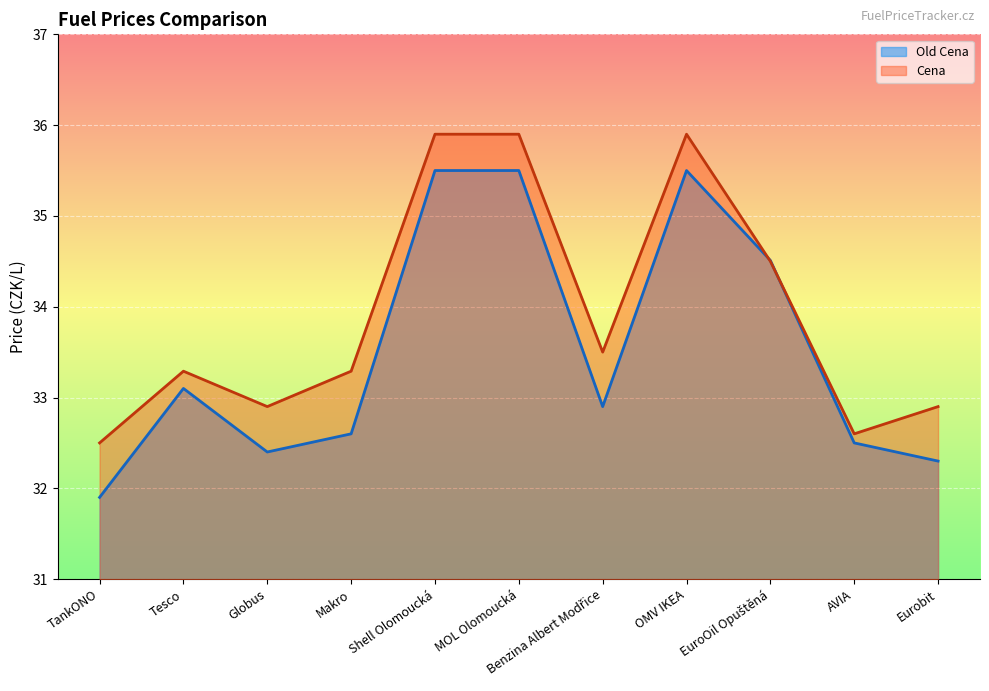

Where is the first local minimum for Old Cena?

Globus